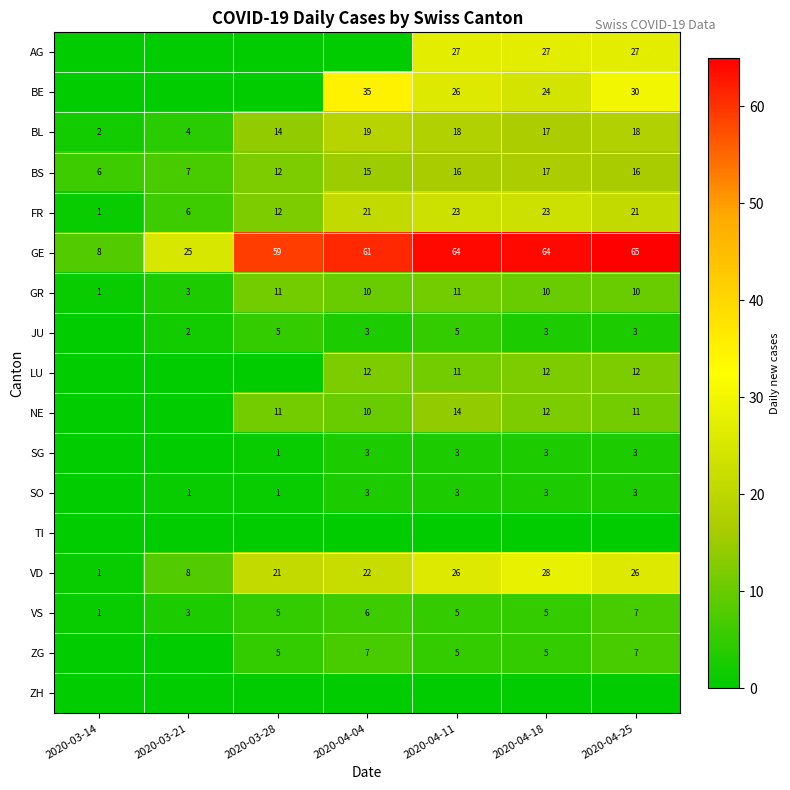

Between 2020-03-28 and 2020-04-25, which is larger?

2020-04-25